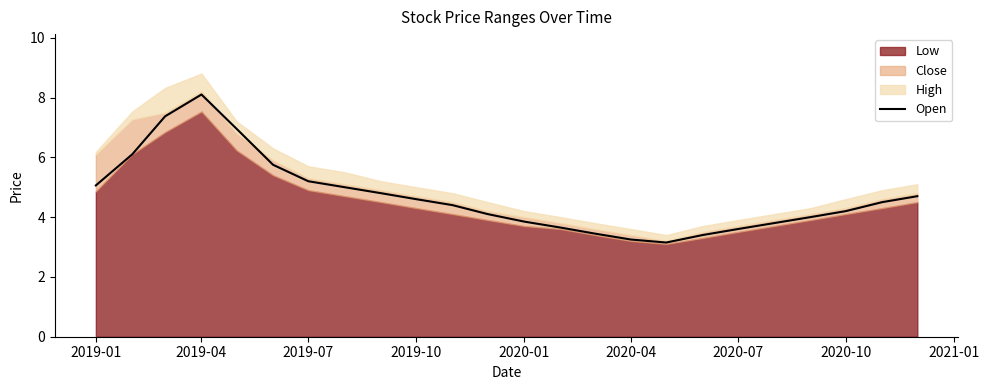

What is the value of the 4th point from the left?

8.1